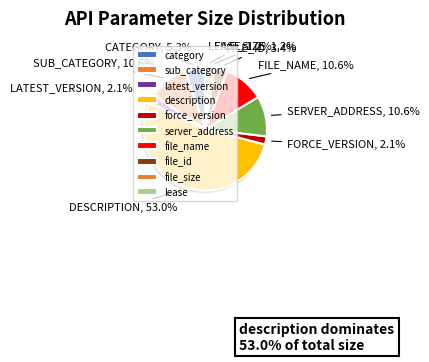

Combined, do latest_version and description account for over 50%?

Yes